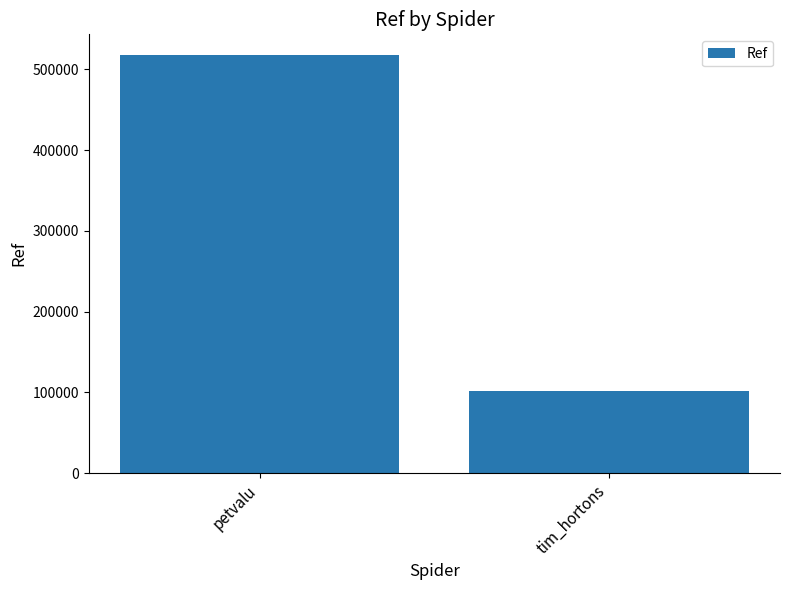

The value at petvalu is 177131. True or false?

False